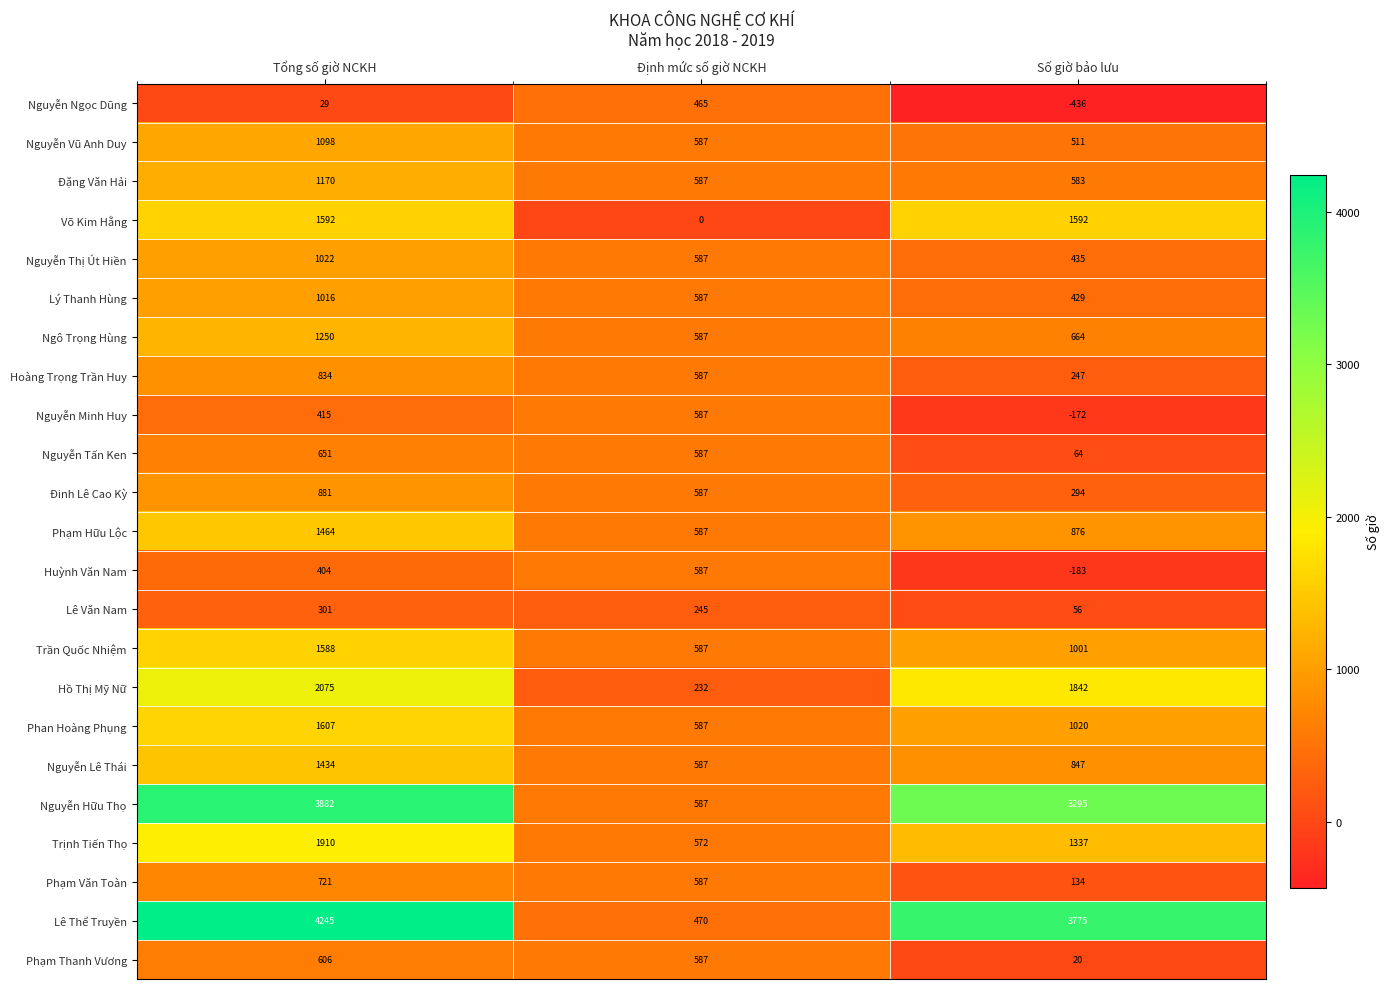

Between Tổng số giờ NCKH and Định mức số giờ NCKH, which series saw the biggest shift?

Lê Thể Truyền